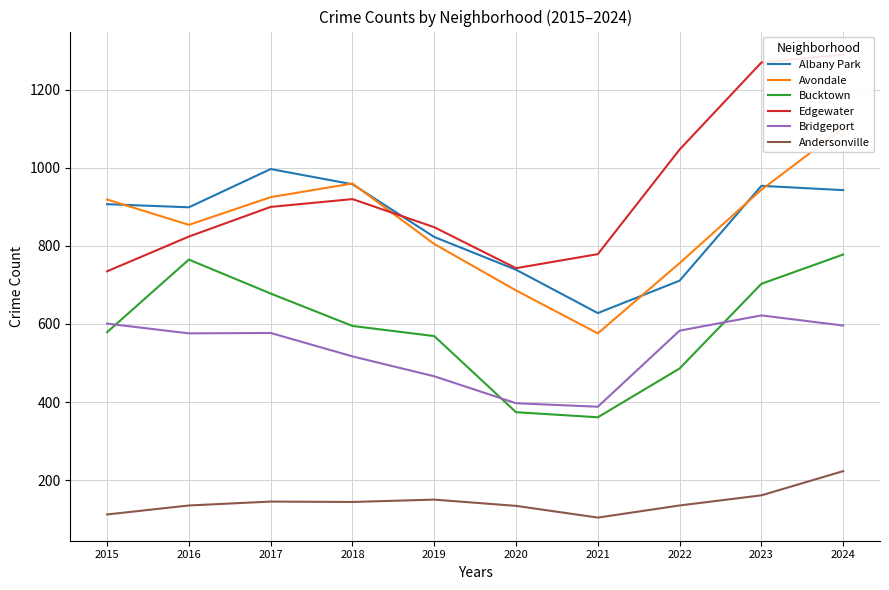

At which label does Bridgeport reach its minimum?

2021